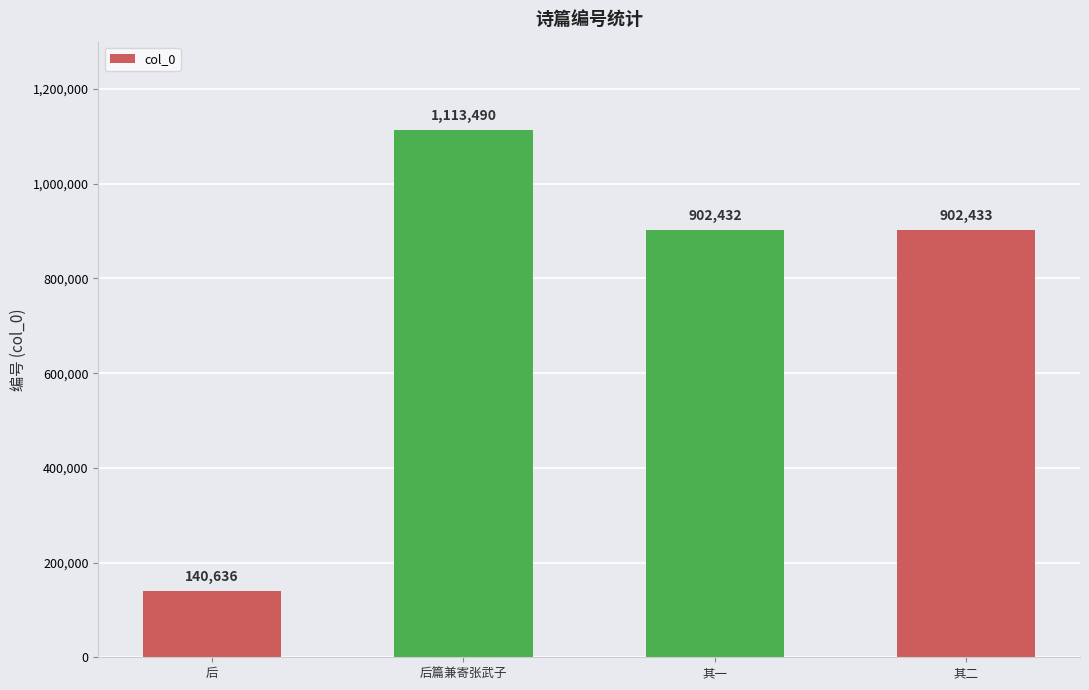

Reading right to left, what are all the values shown in this chart?

902433	902432	1113490	140636